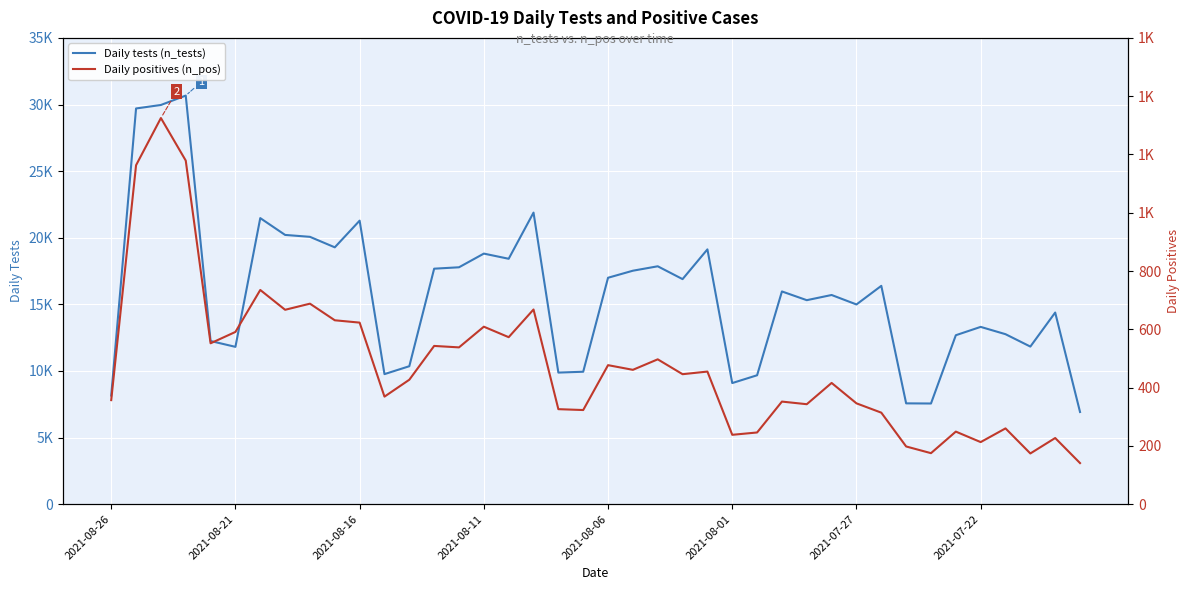

How many series are shown in this chart?

2